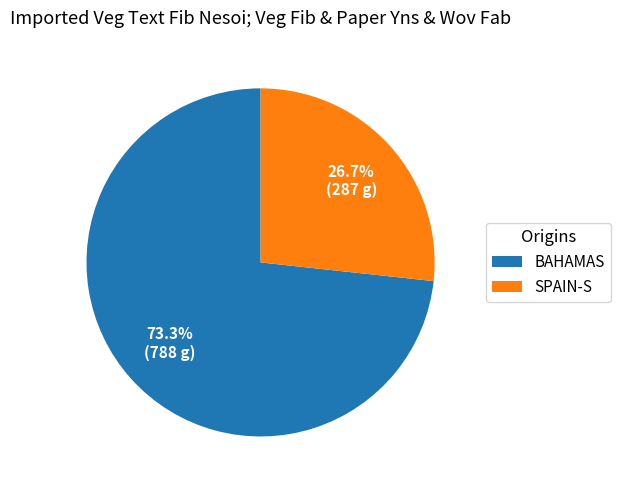

What is the ratio of the value at BAHAMAS to the value at SPAIN-S?

2.7